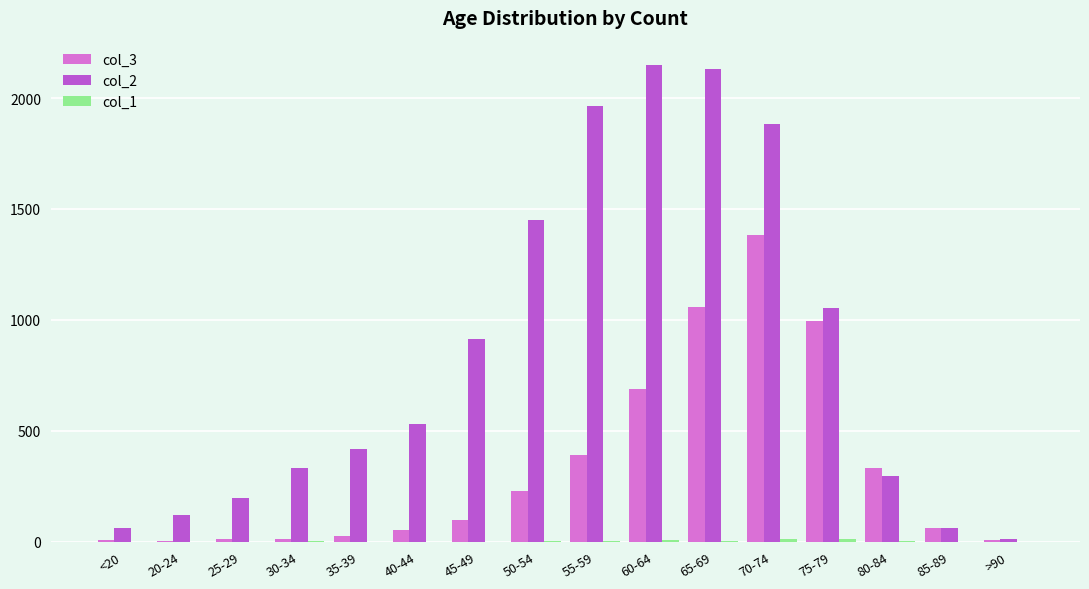

The value of col_2 at 50-54 is 1450. True or false?

True